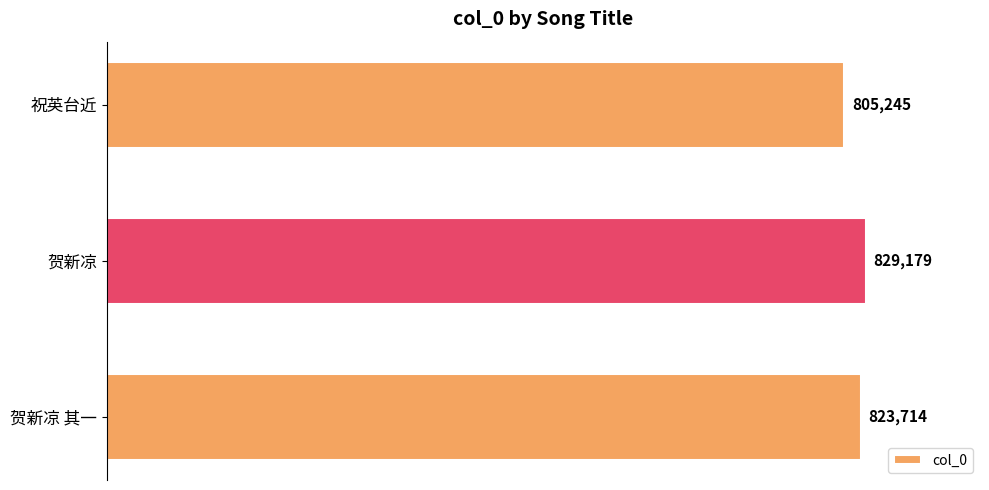

List the labels in order of value, smallest first.

祝英台近, 贺新凉 其一, 贺新凉